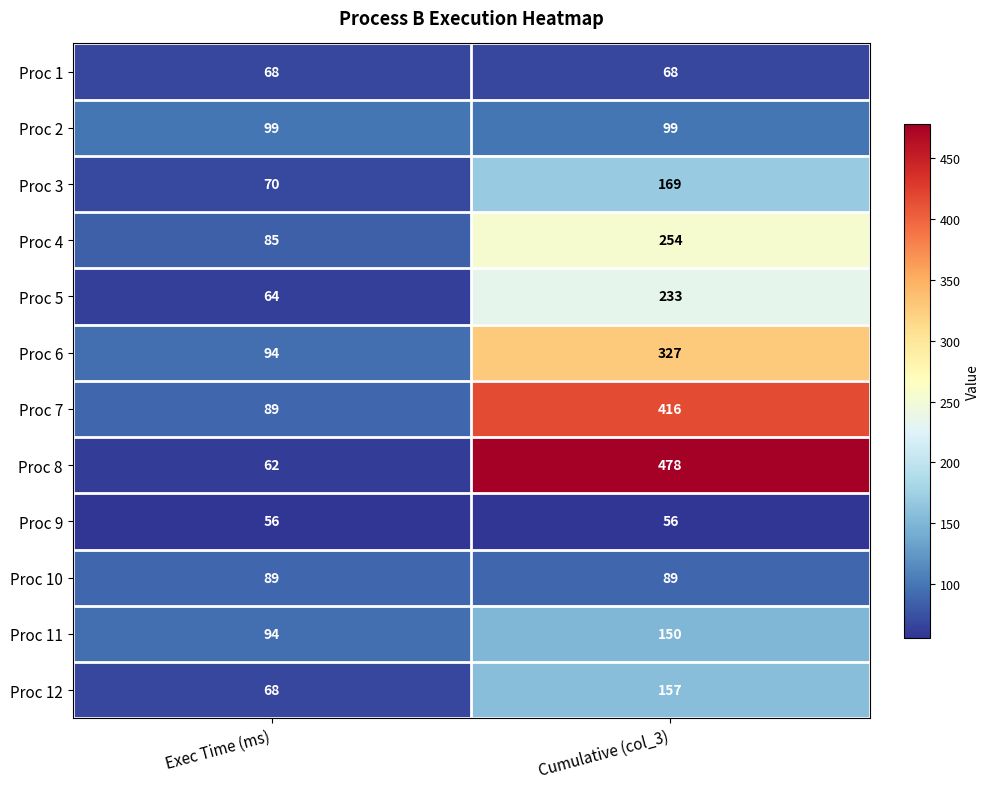

What value does the Proc 6 series have at Cumulative (col_3)?

327